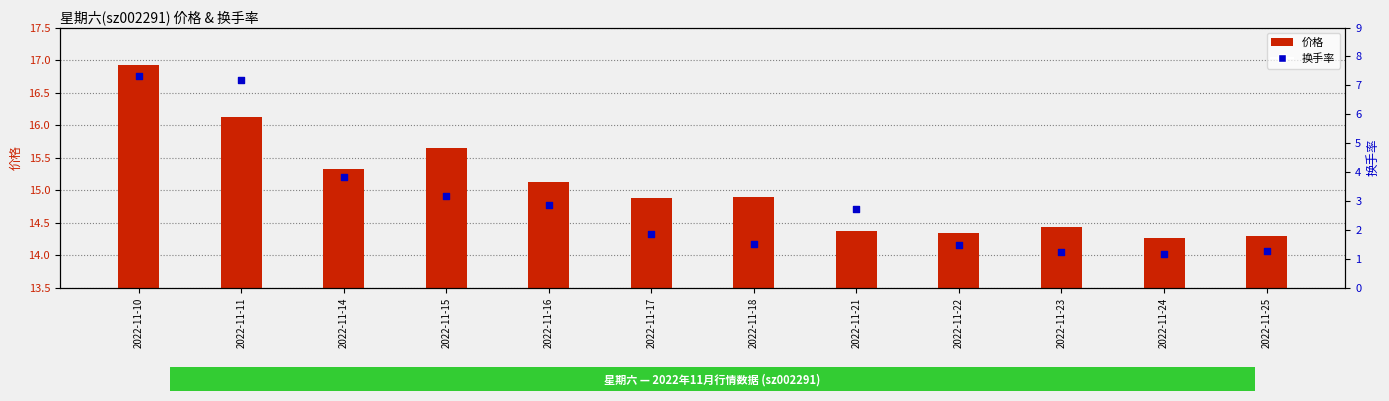

Which series reaches the minimum Y coordinate?

换手率